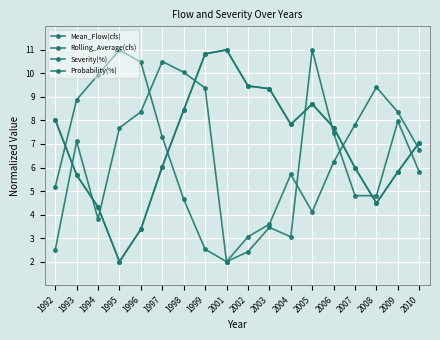

Reading left to right, what are all the values shown in this chart?

Mean_Flow(cfs): 1992=2.5	1993=7.1	1994=3.8	1995=7.7	1996=8.4	1997=10.5	1998=10.0	1999=9.4	2001=2.0	2002=2.4	2003=3.5	2004=3.1	2005=11.0	2006=7.5	2007=4.8	2008=4.8	2009=8.0	2010=5.8
Rolling_Average(cfs): 1992=8.0	1993=5.7	1994=4.3	1995=2.0	1996=3.4	1997=6.0	1998=8.4	1999=10.8	2001=11.0	2002=9.5	2003=9.4	2004=7.8	2005=8.7	2006=7.7	2007=6.0	2008=4.5	2009=5.8	2010=7.1
Severity(%): 1992=8.0	1993=5.7	1994=4.3	1995=2.0	1996=3.4	1997=6.0	1998=8.4	1999=10.8	2001=11.0	2002=9.5	2003=9.4	2004=7.8	2005=8.7	2006=7.7	2007=6.0	2008=4.5	2009=5.8	2010=7.1
Probability(%): 1992=5.2	1993=8.9	1994=9.9	1995=11.0	1996=10.5	1997=7.3	1998=4.6	1999=2.5	2001=2.0	2002=3.1	2003=3.6	2004=5.7	2005=4.1	2006=6.2	2007=7.8	2008=9.4	2009=8.4	2010=6.8